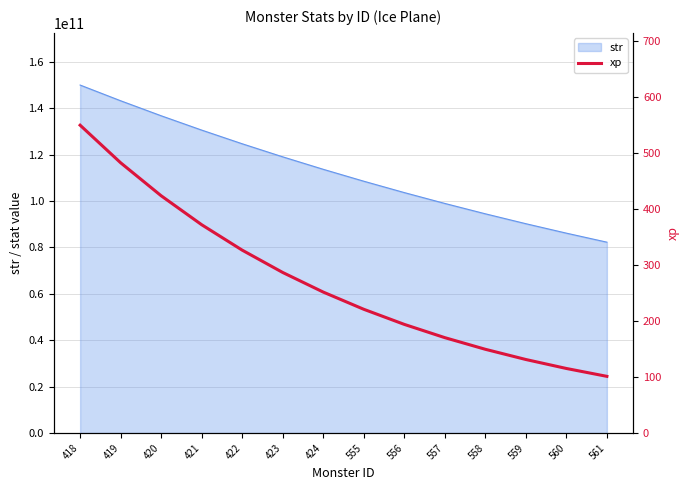

How many lines are shown in the chart?

1